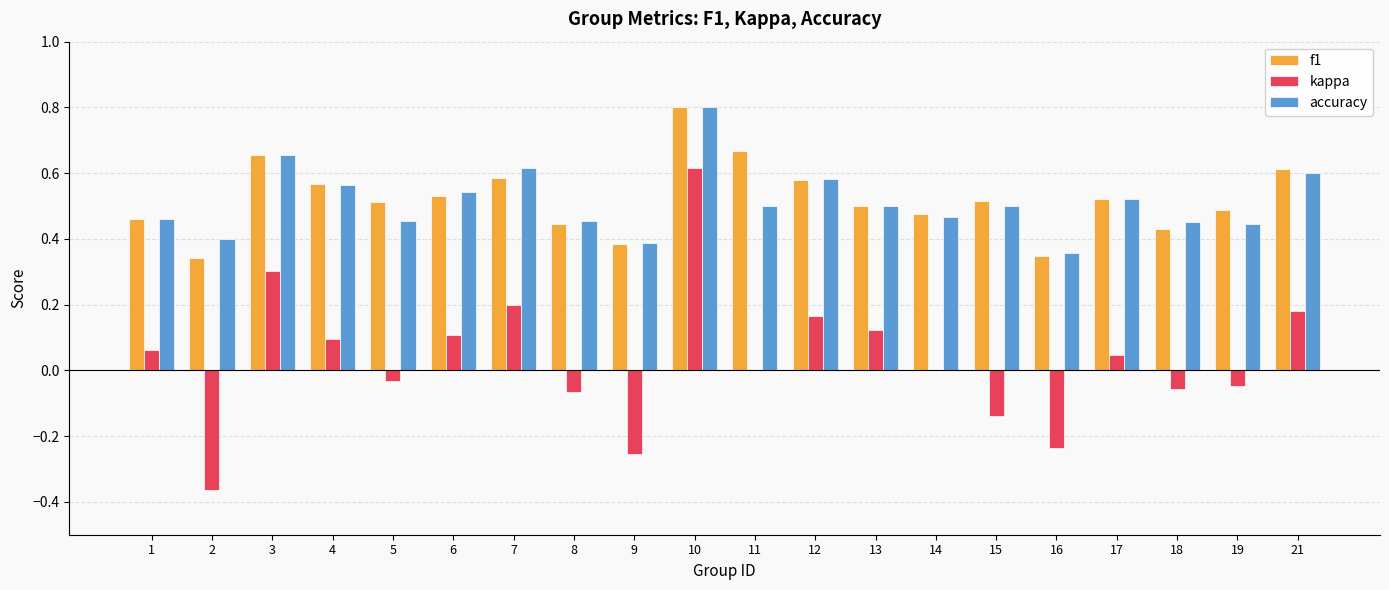

Is the value of accuracy at 19 greater than the value of f1 at 3?

No